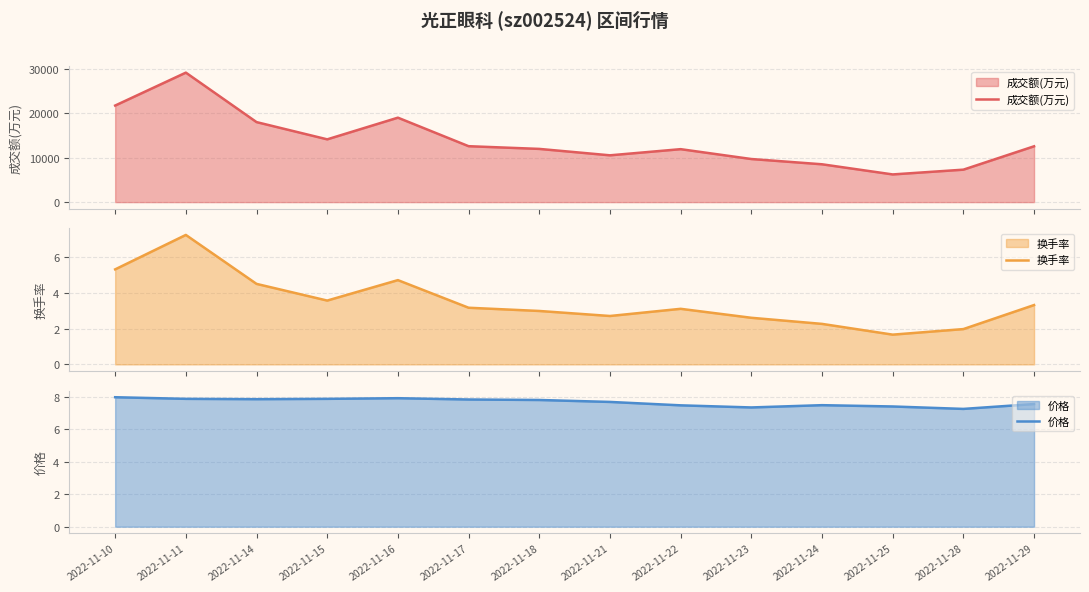

What is the sum of all 价格 values?

107.4